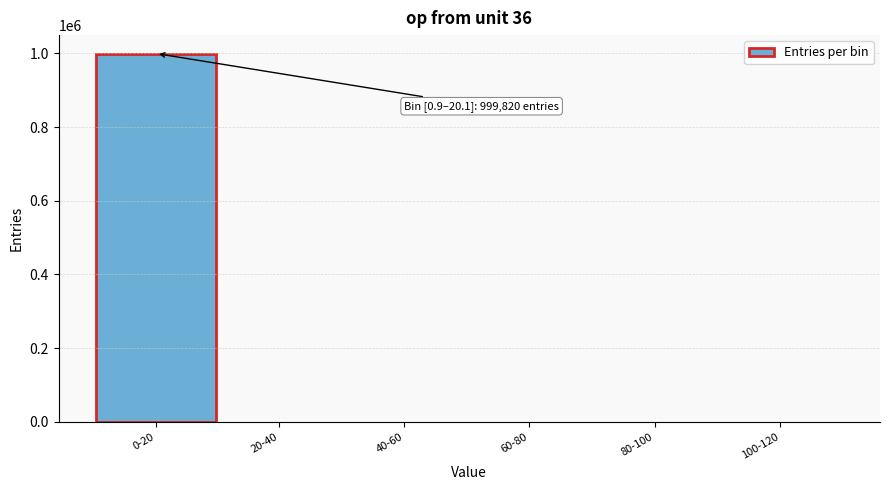

Is it true that the value at 0-20 is 999820?

True